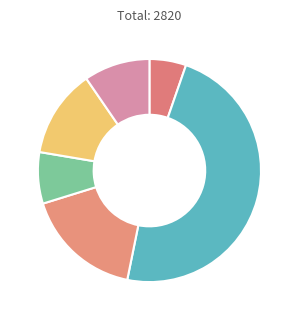

How many segments does this pie chart have?

6